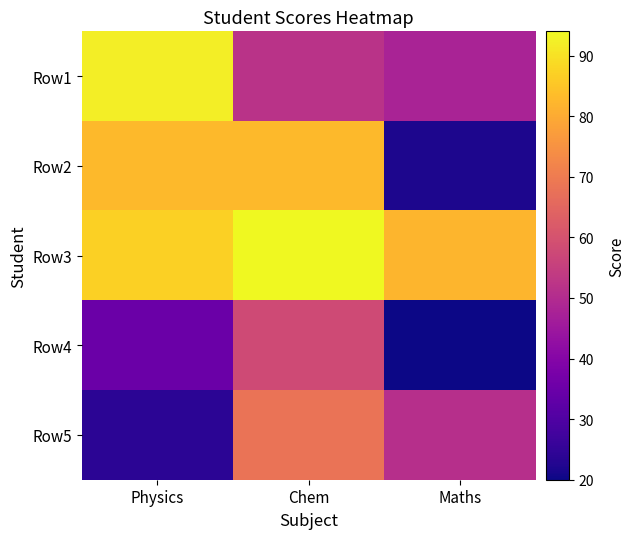

Between Maths and Chem, which is larger?

Chem